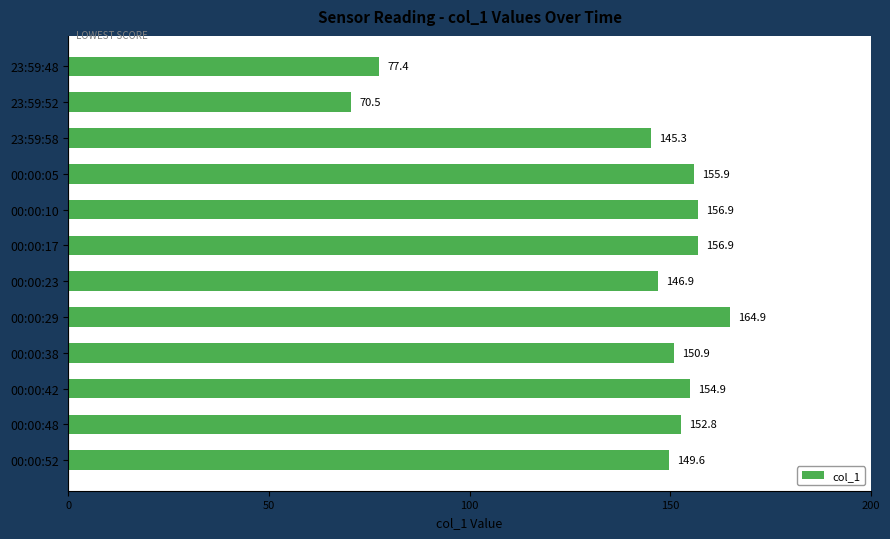

Is it true that the value at 00:00:17 is 156.9?

True